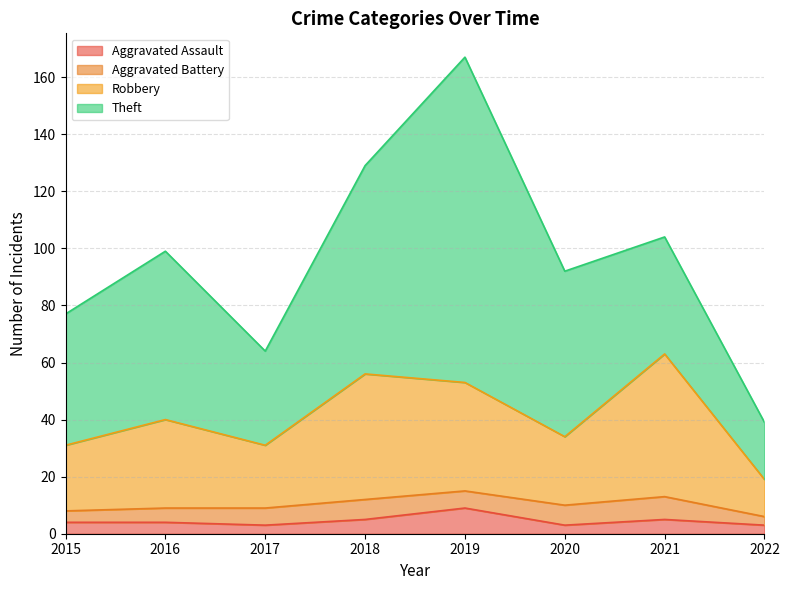

True or false: Aggravated Assault has more than 2 interior local peaks.

False